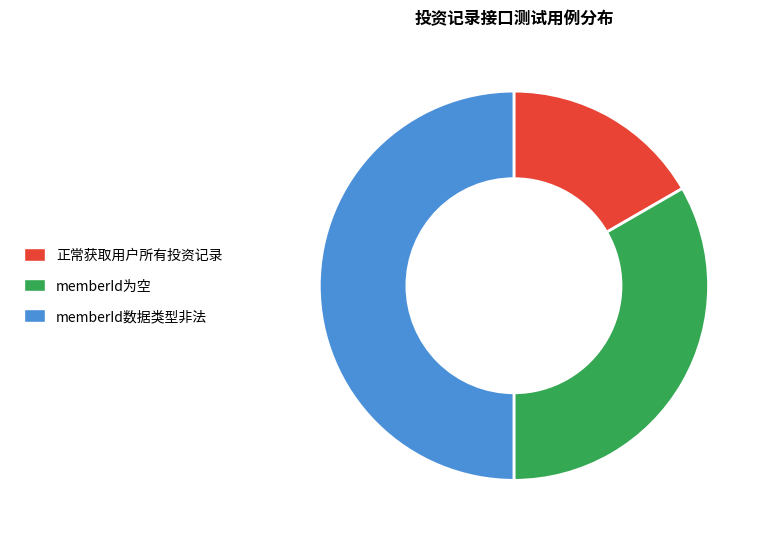

Is the sum of 正常获取用户所有投资记录 and memberId数据类型非法 greater than half?

Yes